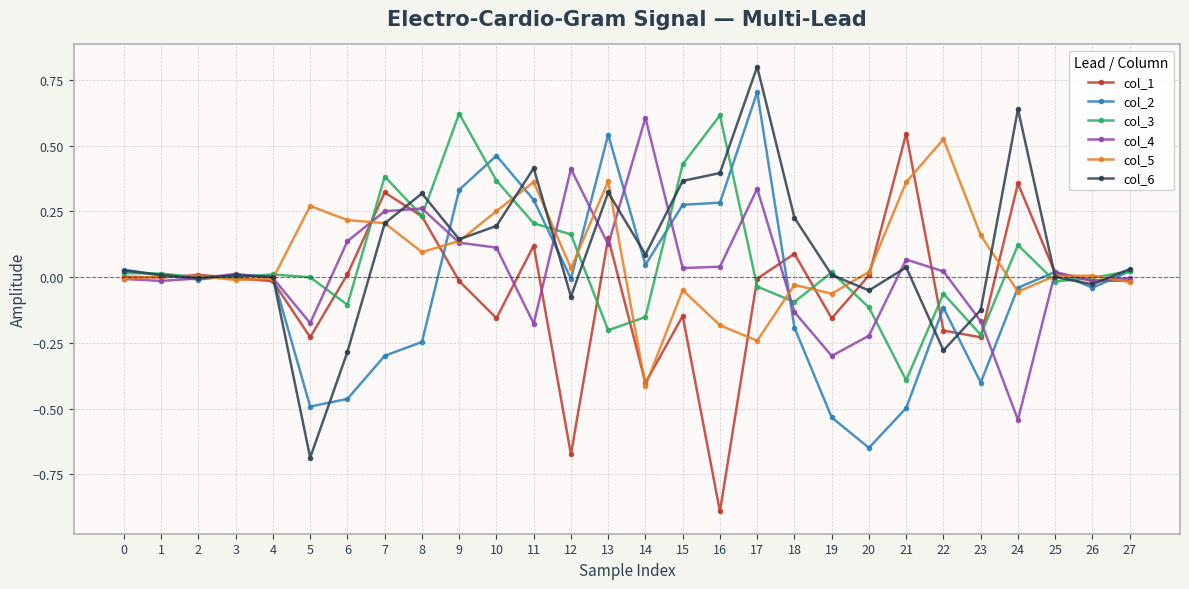

What is the difference between the highest and lowest values at 7?

0.7